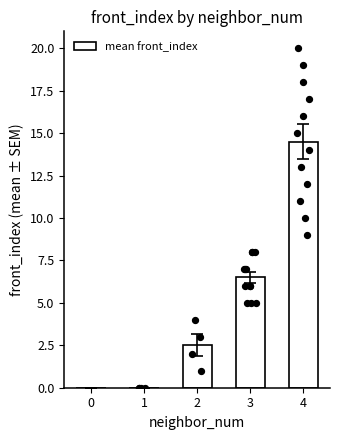

Between 3 and 1, which is larger?

3